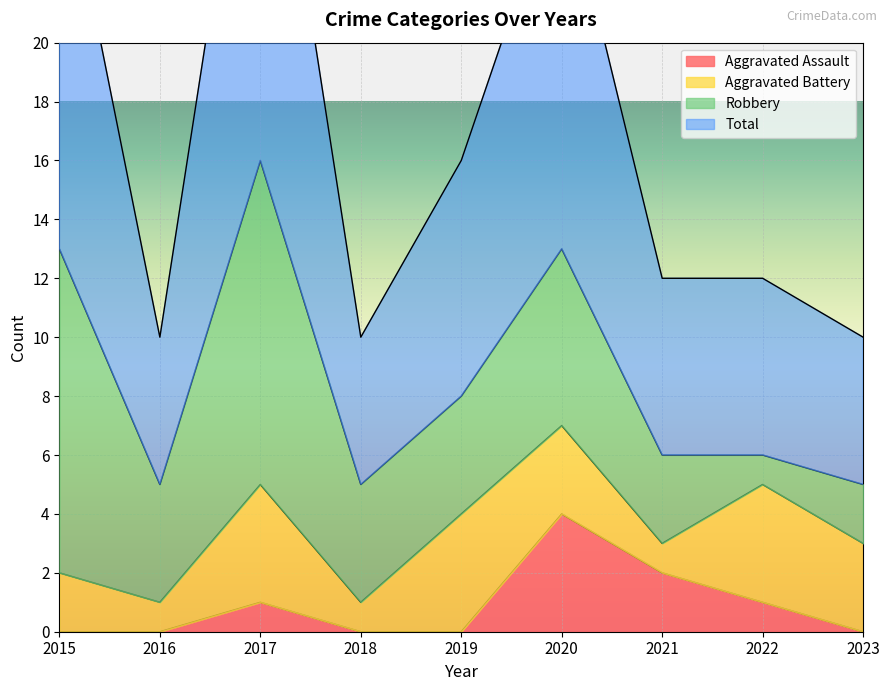

What is the sum of all Aggravated Assault values?

8